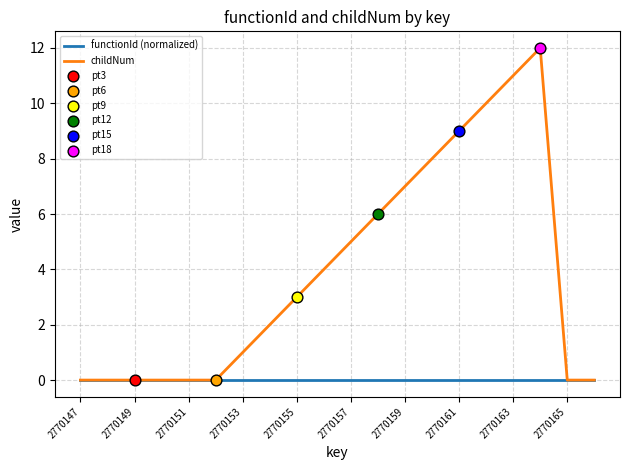

Which series has the largest total across all categories?

childNum